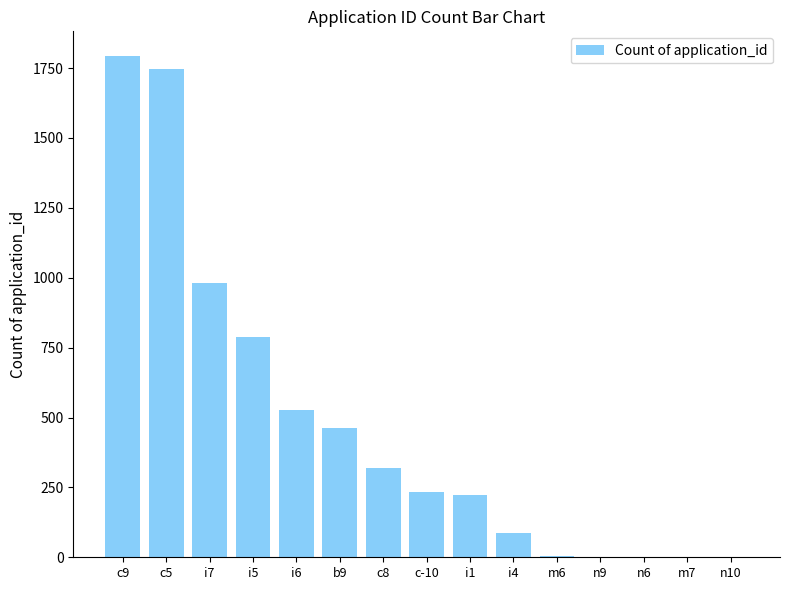

What is the maximum value shown in the chart?

1792